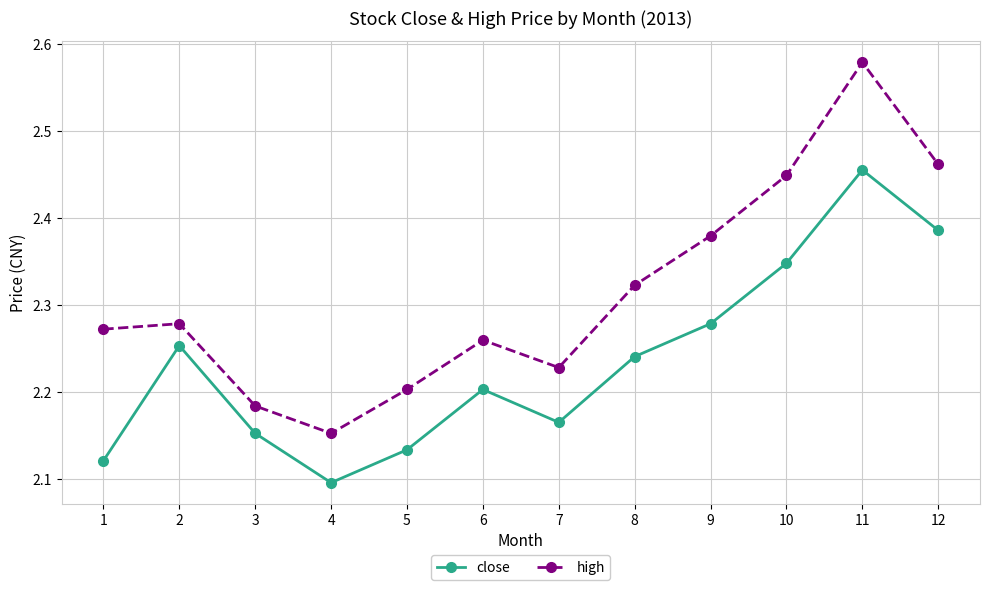

Where is the first local maximum for close?

2